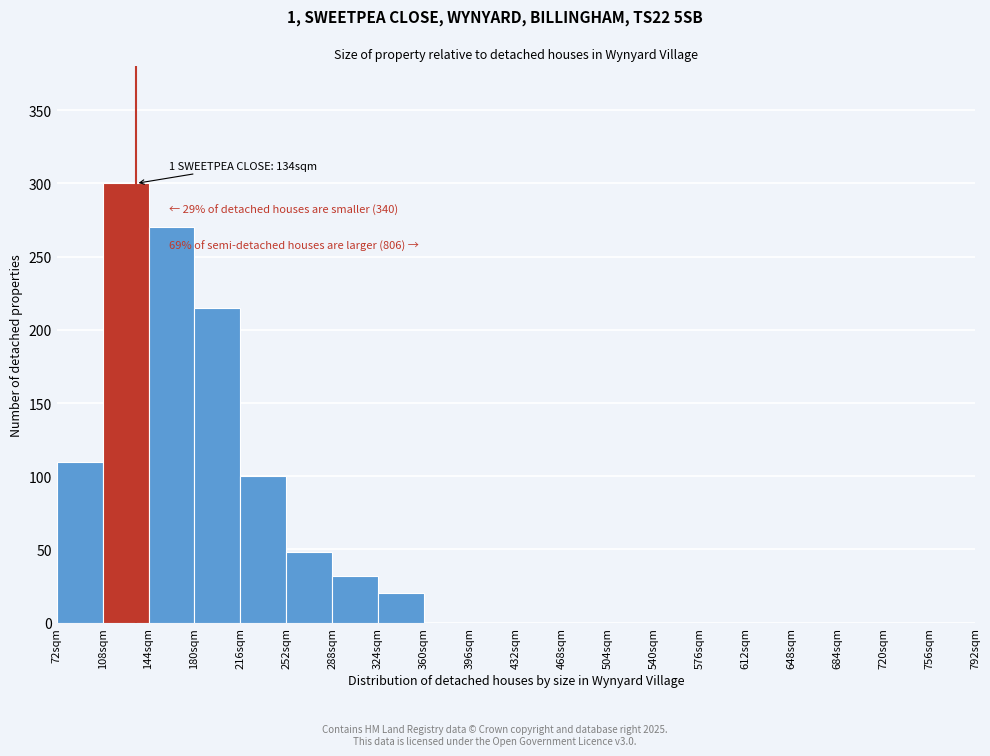

Over which range of the x-axis is the bar tallest?

108 to 144